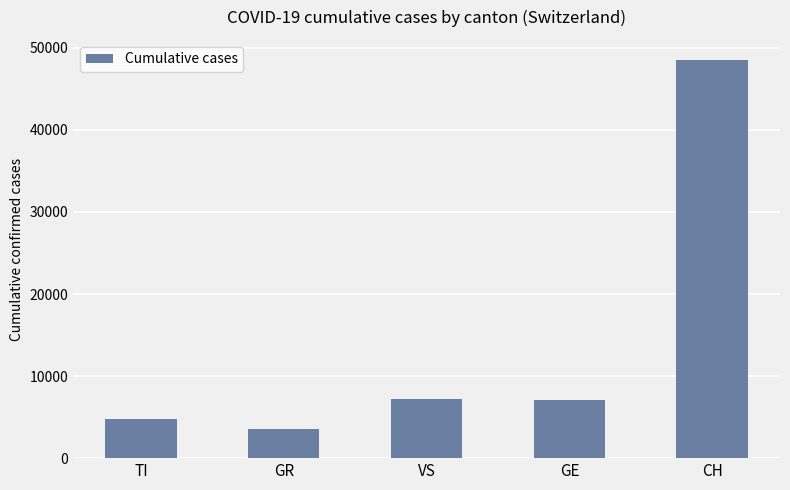

What is the approximate value at VS?

7235